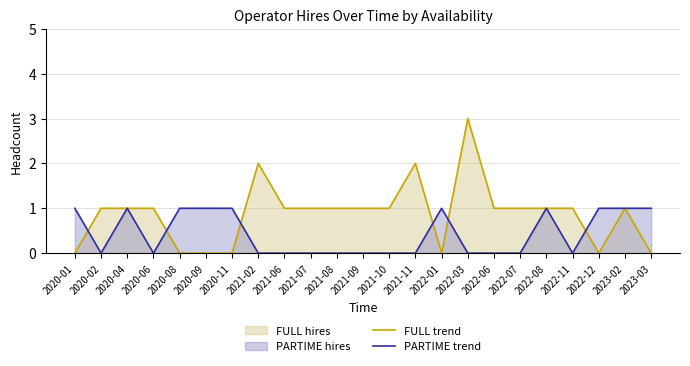

Which series has the largest total across all categories?

FULL trend